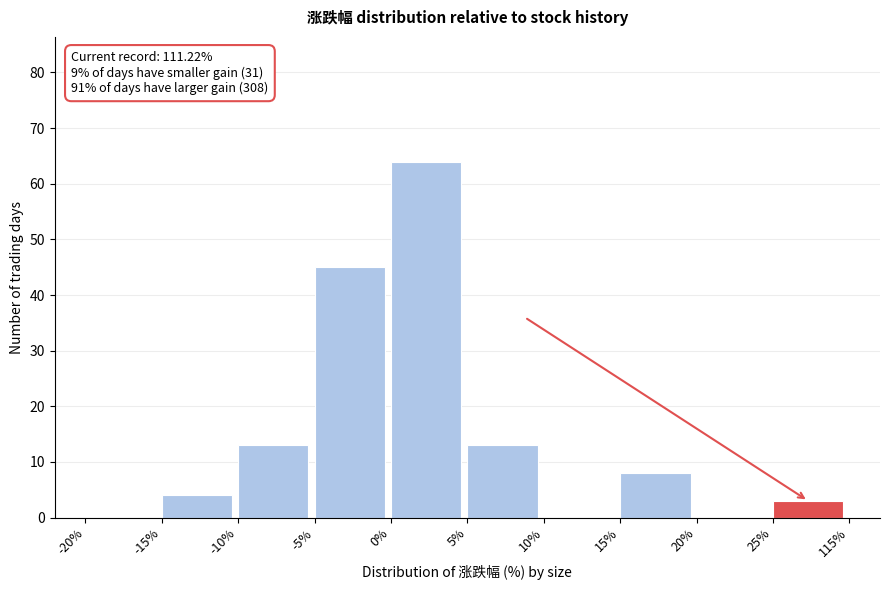

Reading right to left, extract all data points from this chart.

25%=3	20%=0	15%=8	10%=0	5%=13	0%=64	-5%=45	-10%=13	-15%=4	-20%=0